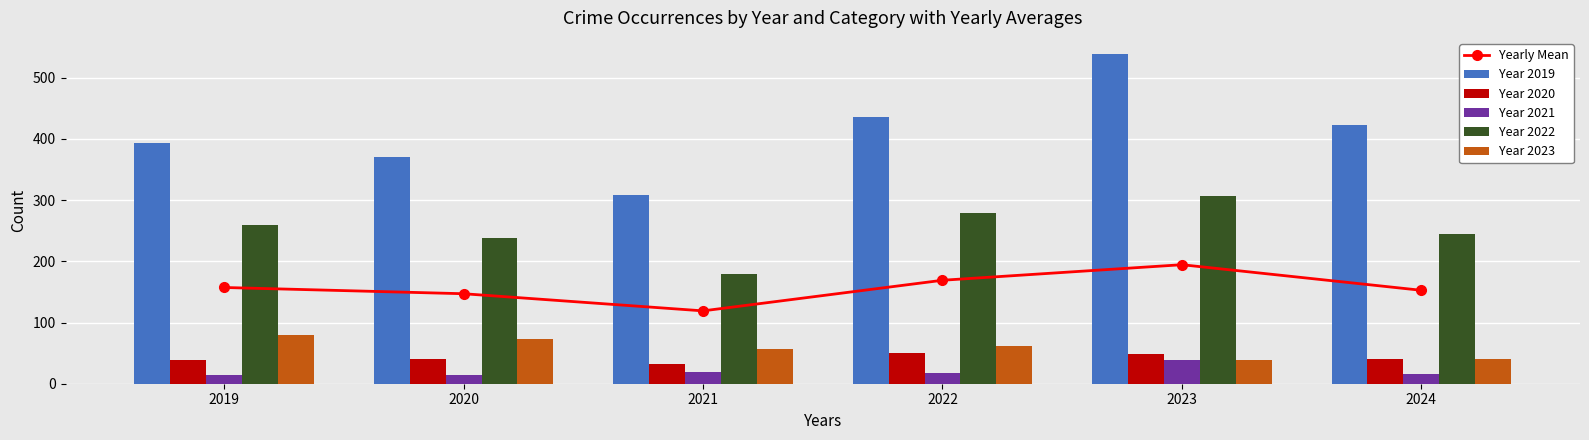

What is the minimum value for Year 2021?

14